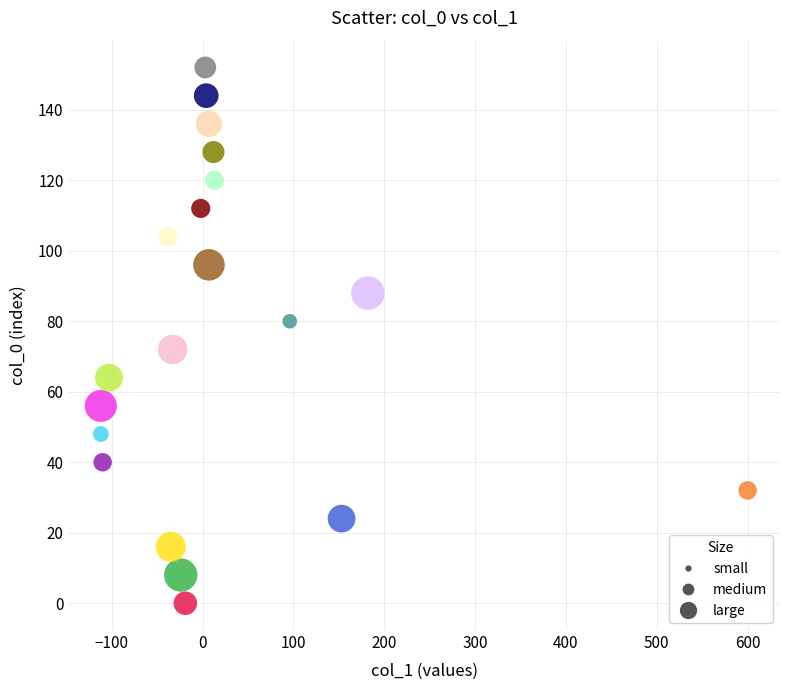

What is the range of X values (max minus min)?

712